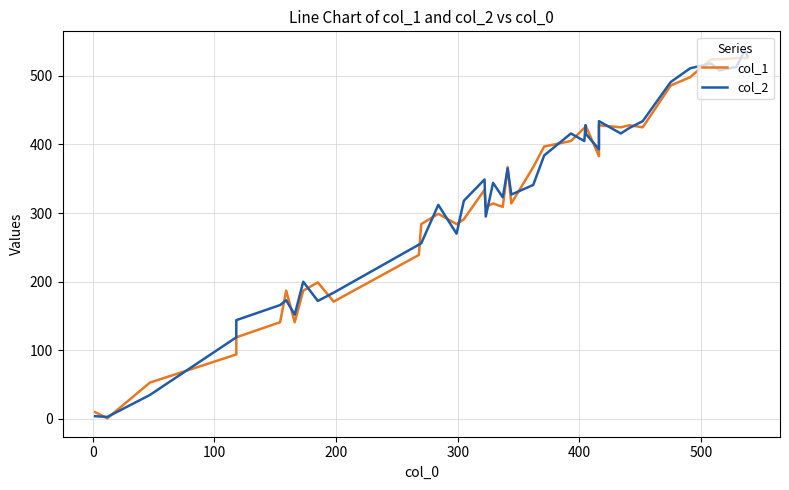

At how many categories does at least one series exceed 447?

7